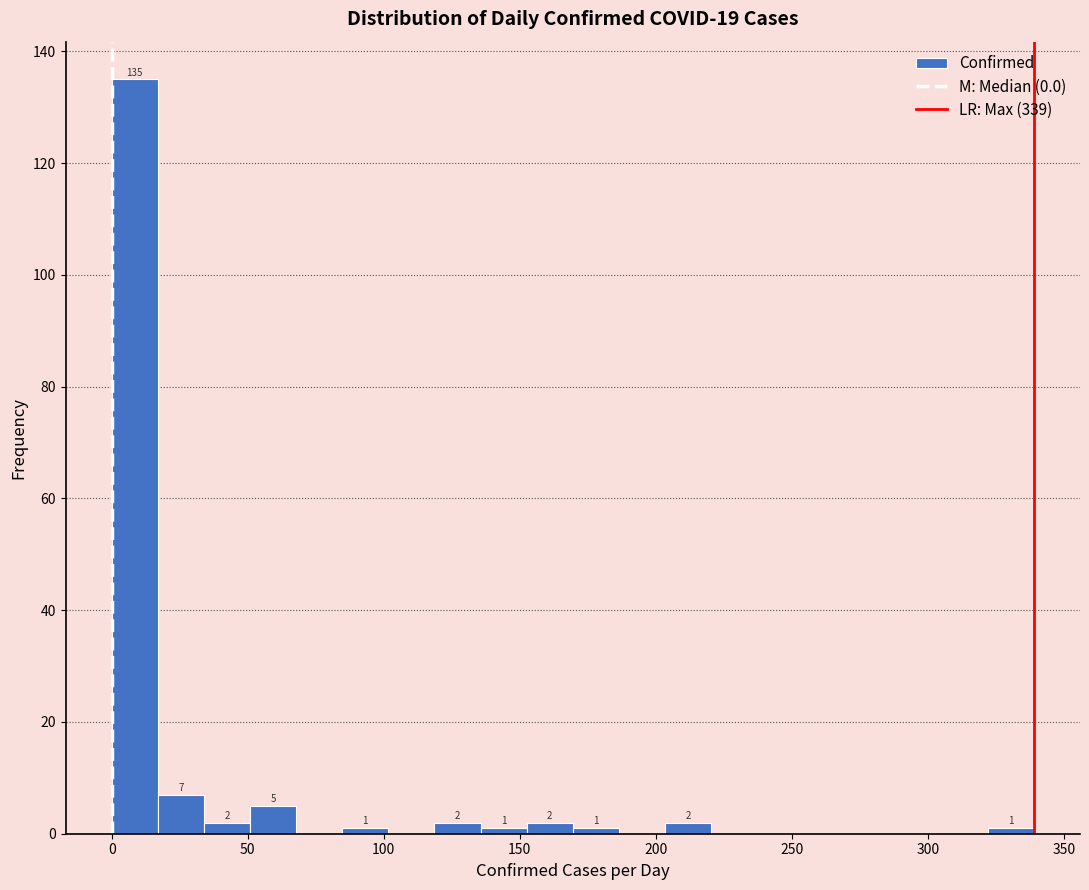

Around what value on the x-axis is the tallest bar? Give the approximate position of its centre, as read against the axis.

10